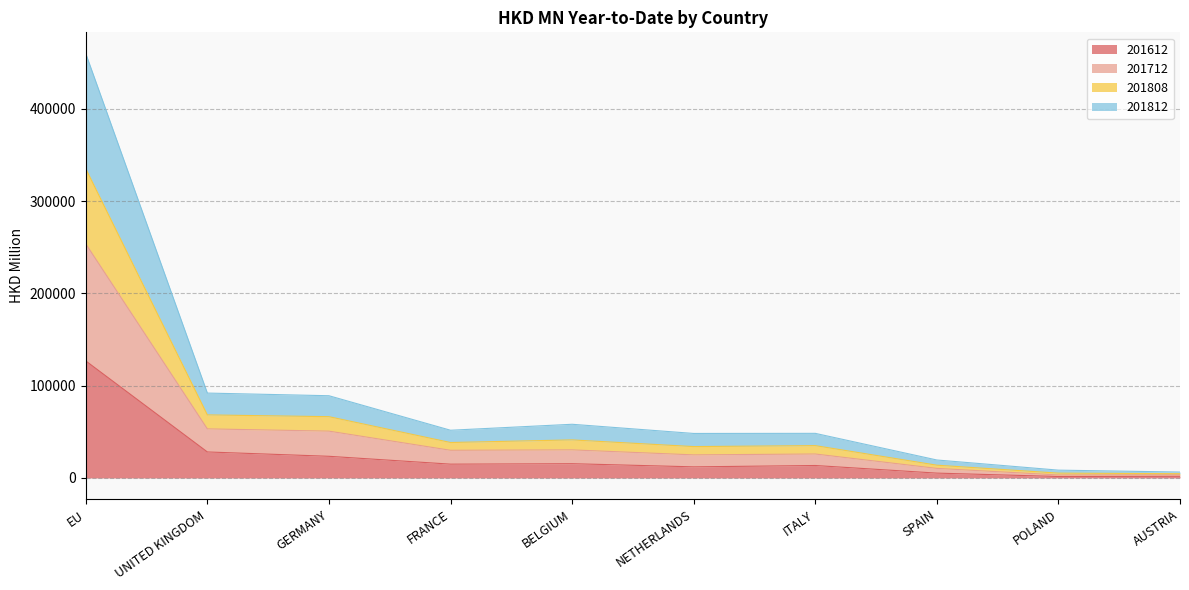

Which category has the highest value in the 201612 series?

EU